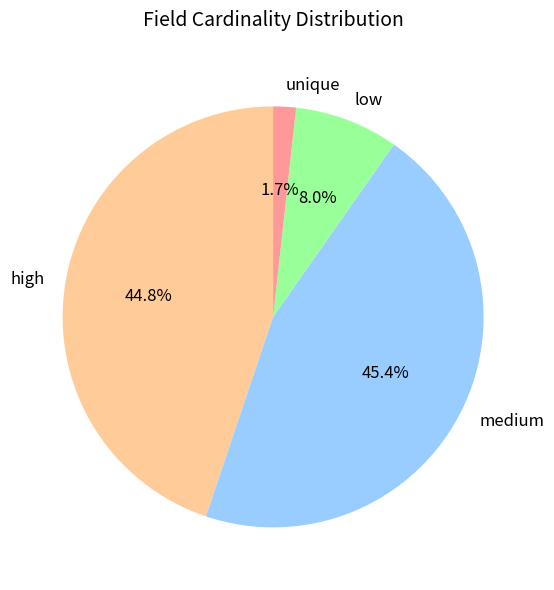

What is the smallest slice in the pie chart?

unique